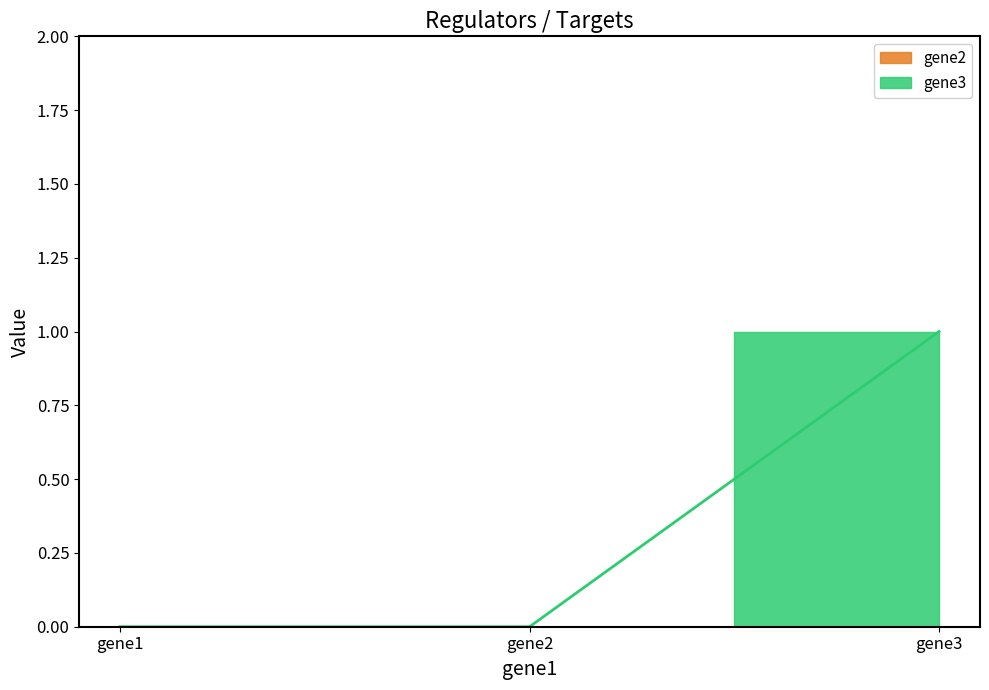

Reading left to right, transcribe all the data shown in this chart.

gene1=0	gene2=0	gene3=1